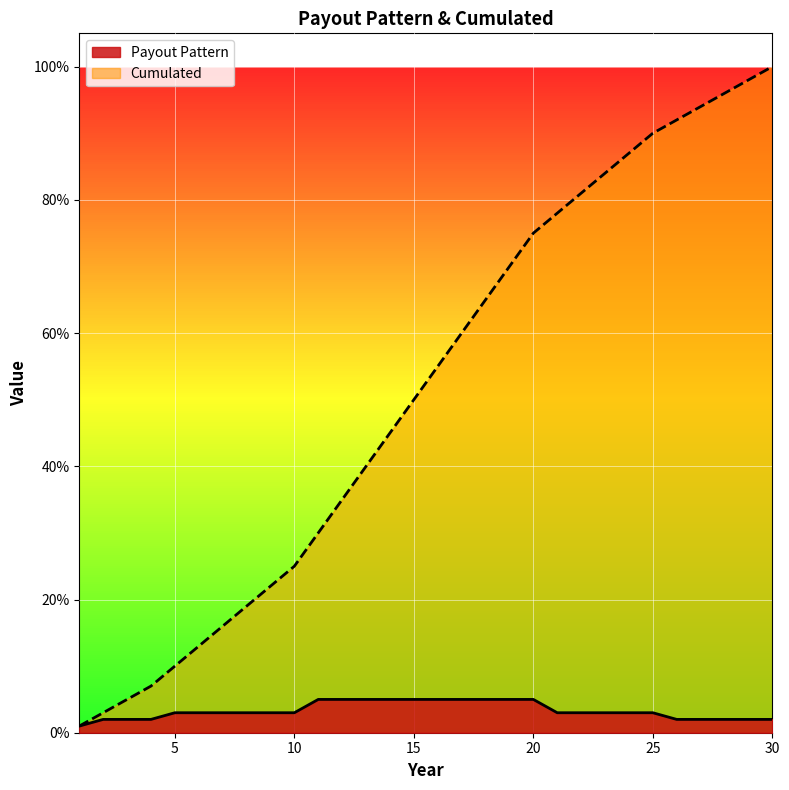

What is the difference between the Cumulated values at 22 and 3?

0.8